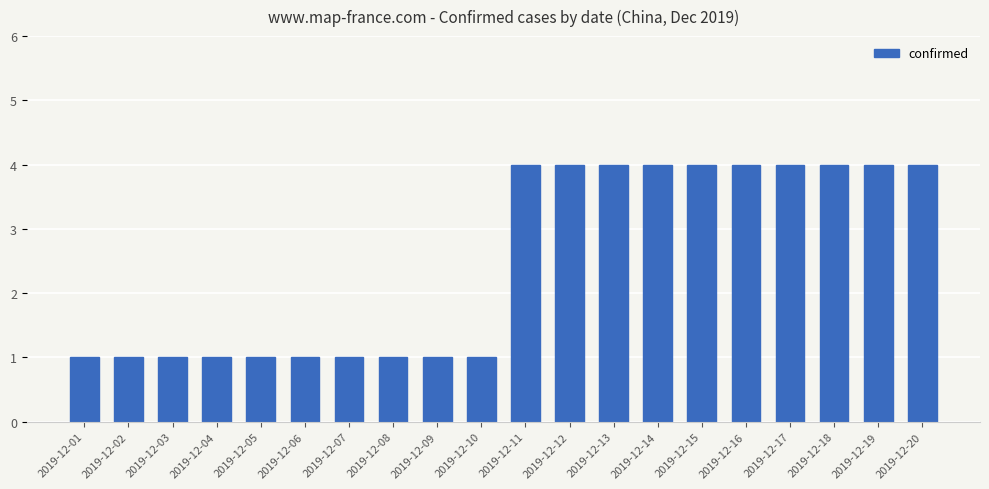

Does the chart contain stacked bars?

No